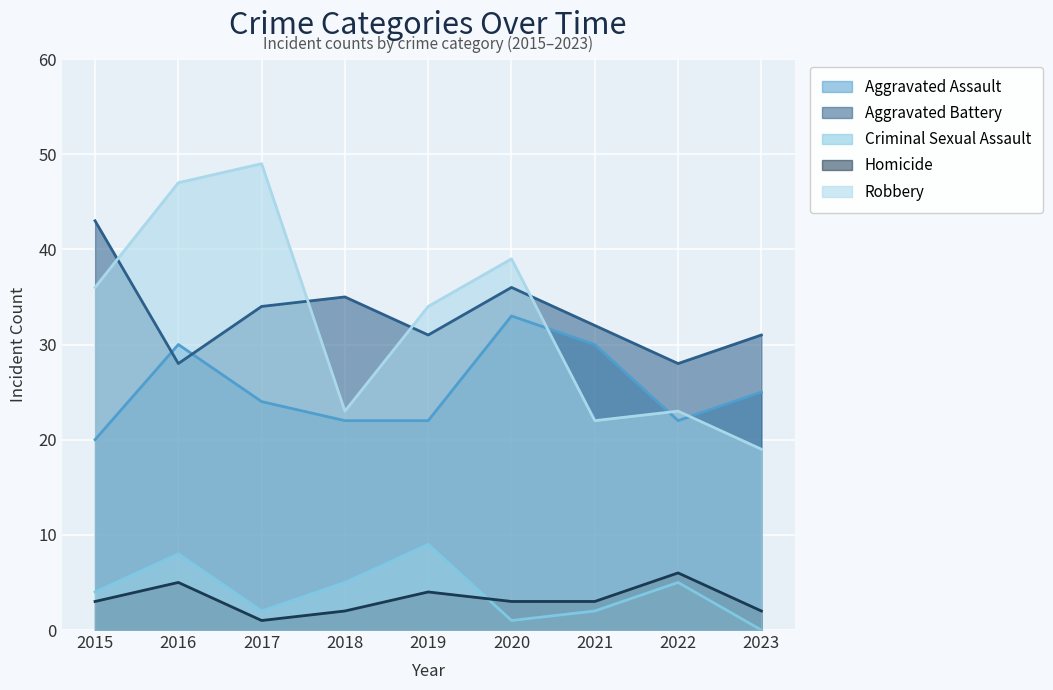

True or false: Criminal Sexual Assault and Homicide intersect in this chart.

True